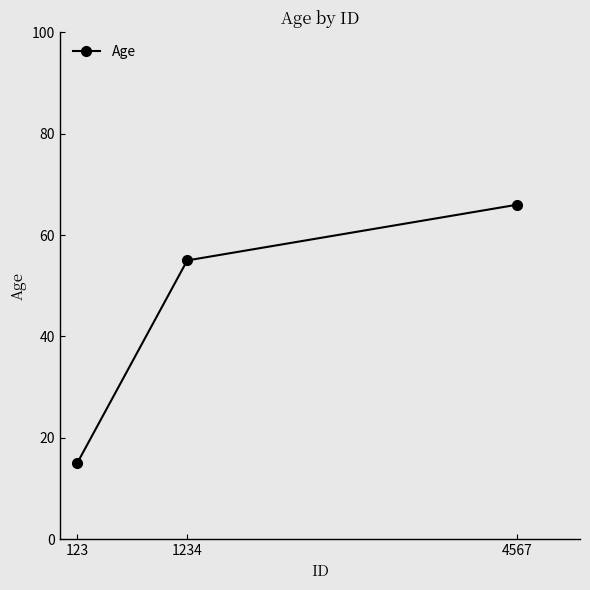

How many data points are less than 55?

1